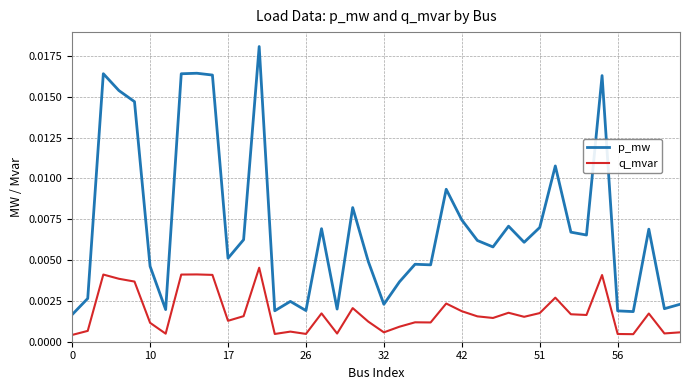

Which series has the largest total across all categories?

p_mw